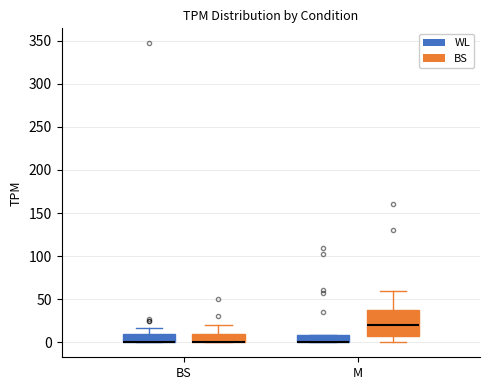

Reading left to right, read every box against the y-axis: the position of its median line, the range the box covers, and the ends of its whiskers. The values are not printed on the chart, so give them approximately, as read against the axis.

BS (WL): median 0 (drawn on the box's lower edge), box 0 to 10, whiskers 0 to 15
BS (BS): median 0 (drawn on the box's lower edge), box 0 to 10, whiskers 0 to 20
M (WL): median 0 (drawn on the box's lower edge), box 0 to 10, whiskers 0 to 10
M (BS): median 20, box 10 to 40, whiskers 0 to 60